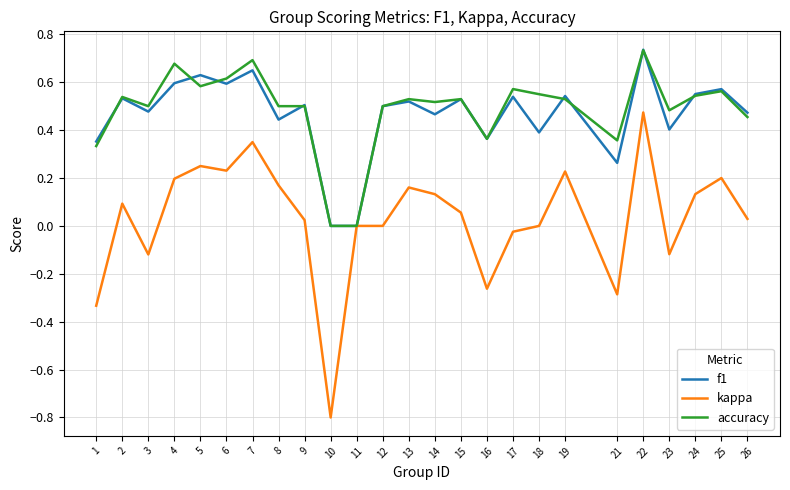

The value of kappa at 5 is 0.2. True or false?

True